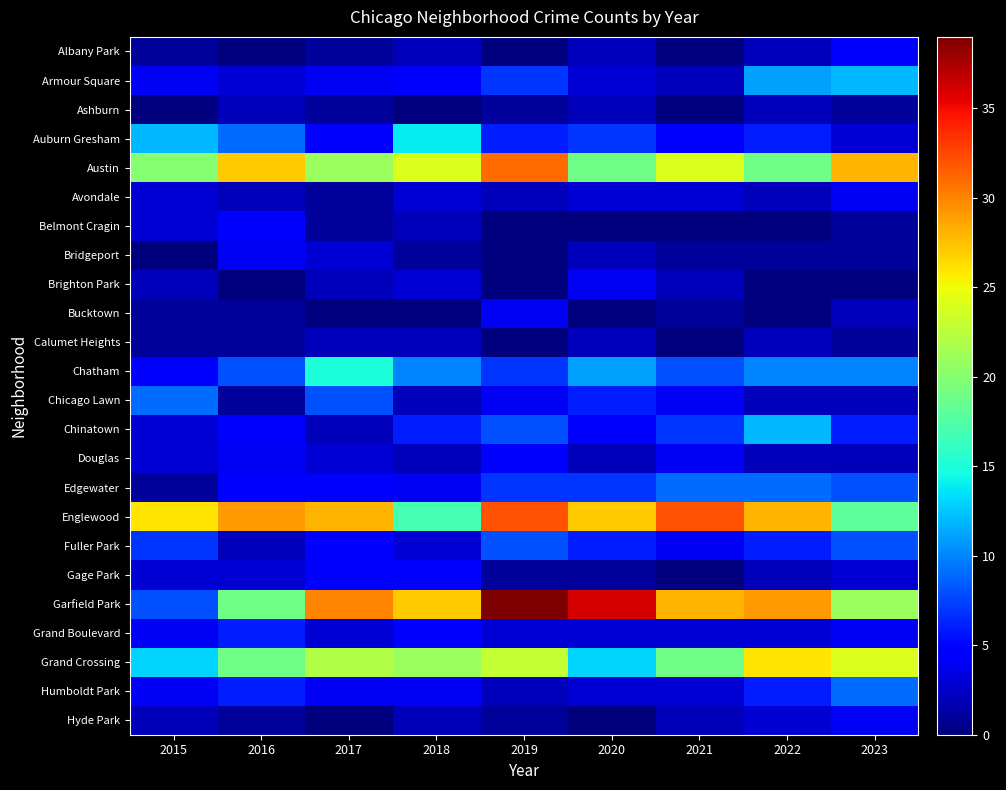

What is the difference between the highest and lowest values at 2023?

28